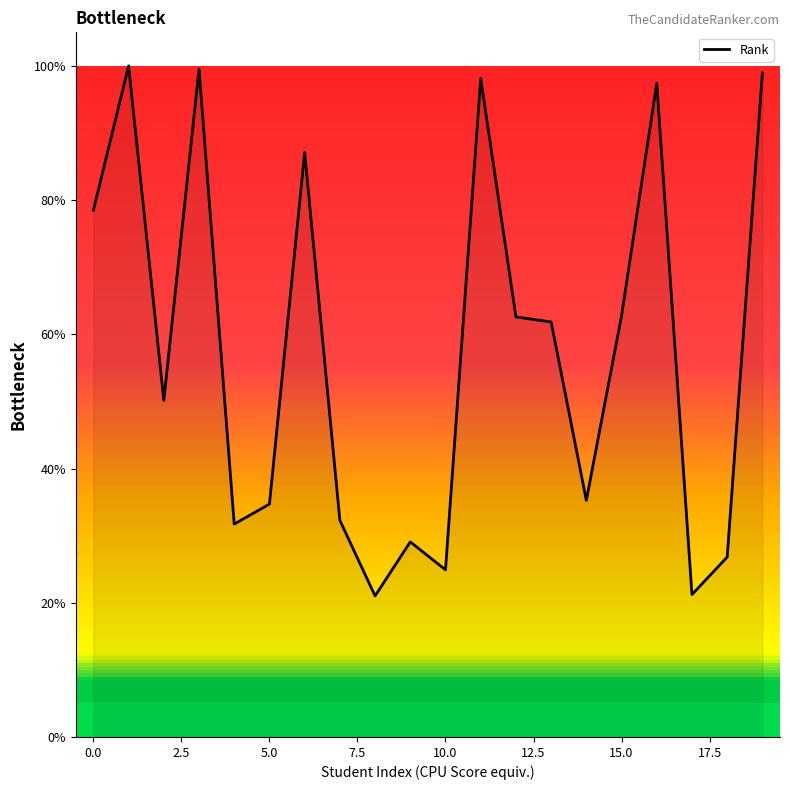

What is the maximum value shown in the chart?

100.0